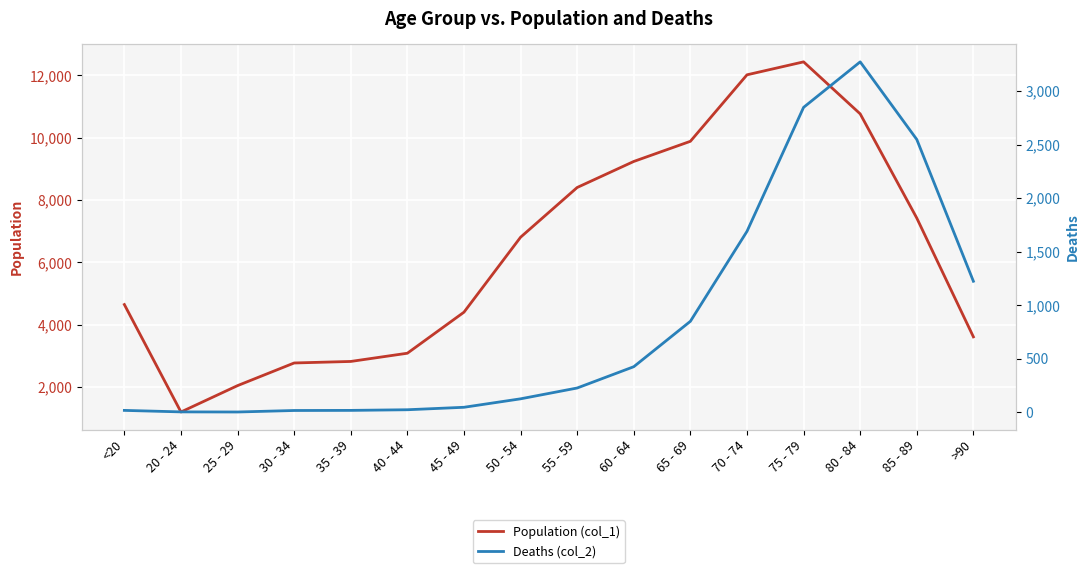

What is the average value of the Deaths (col_2) series?

834